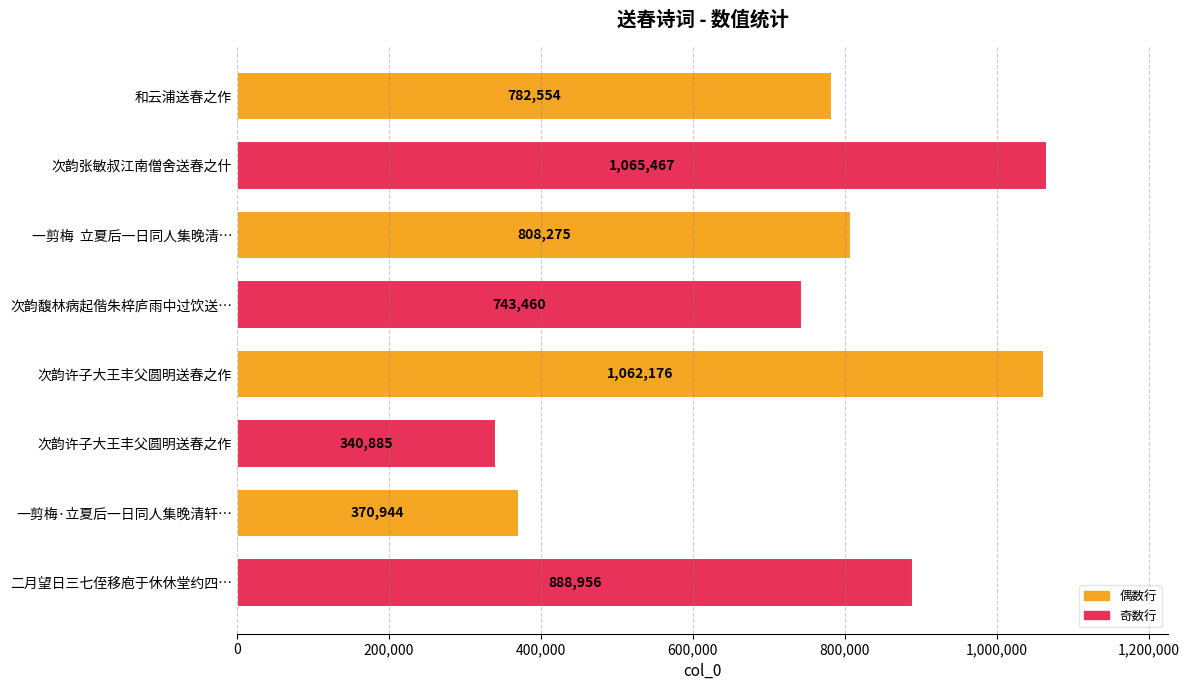

How many distinct data groups are displayed?

1